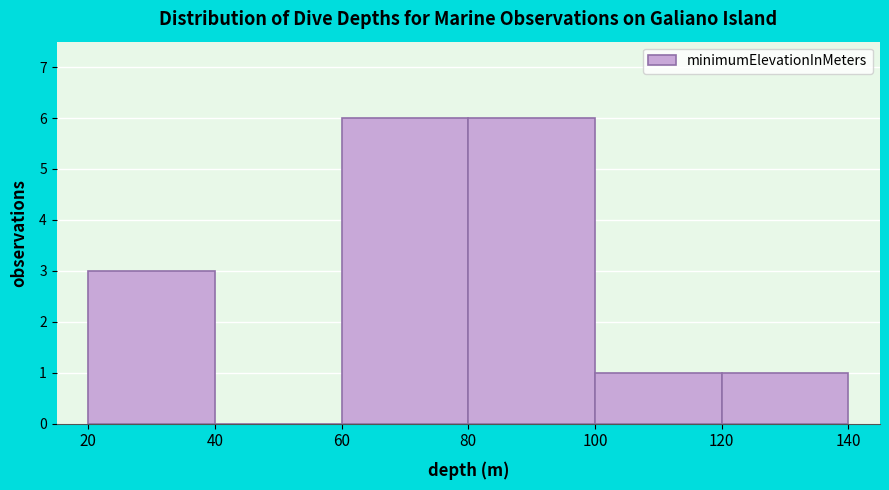

Reading left to right, list every bar in this chart as the range it spans on the x-axis followed by its height. The values are not printed on the chart, so give them approximately, as read against the axis.

20 to 40: 3
40 to 60: 0
60 to 80: 6
80 to 100: 6
100 to 120: 1
120 to 140: 1